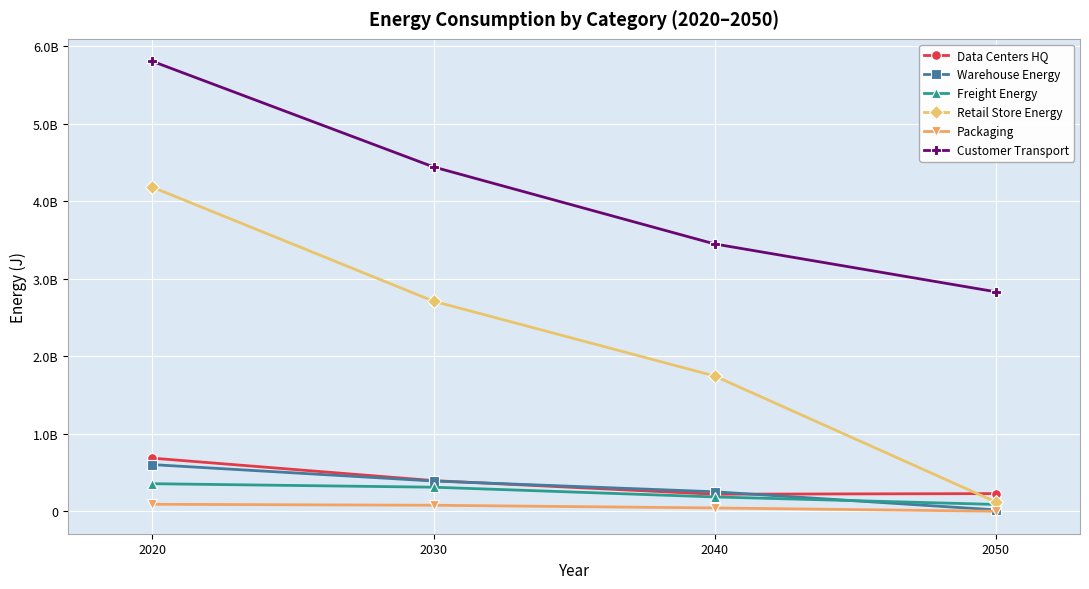

What are all the series names shown in the legend?

Data Centers HQ, Warehouse Energy, Freight Energy, Retail Store Energy, Packaging, Customer Transport